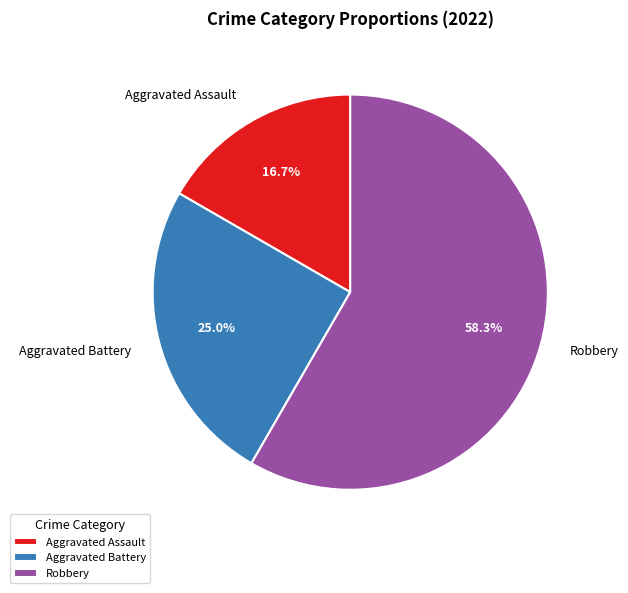

What portion of the pie excludes Aggravated Battery?

75.0%